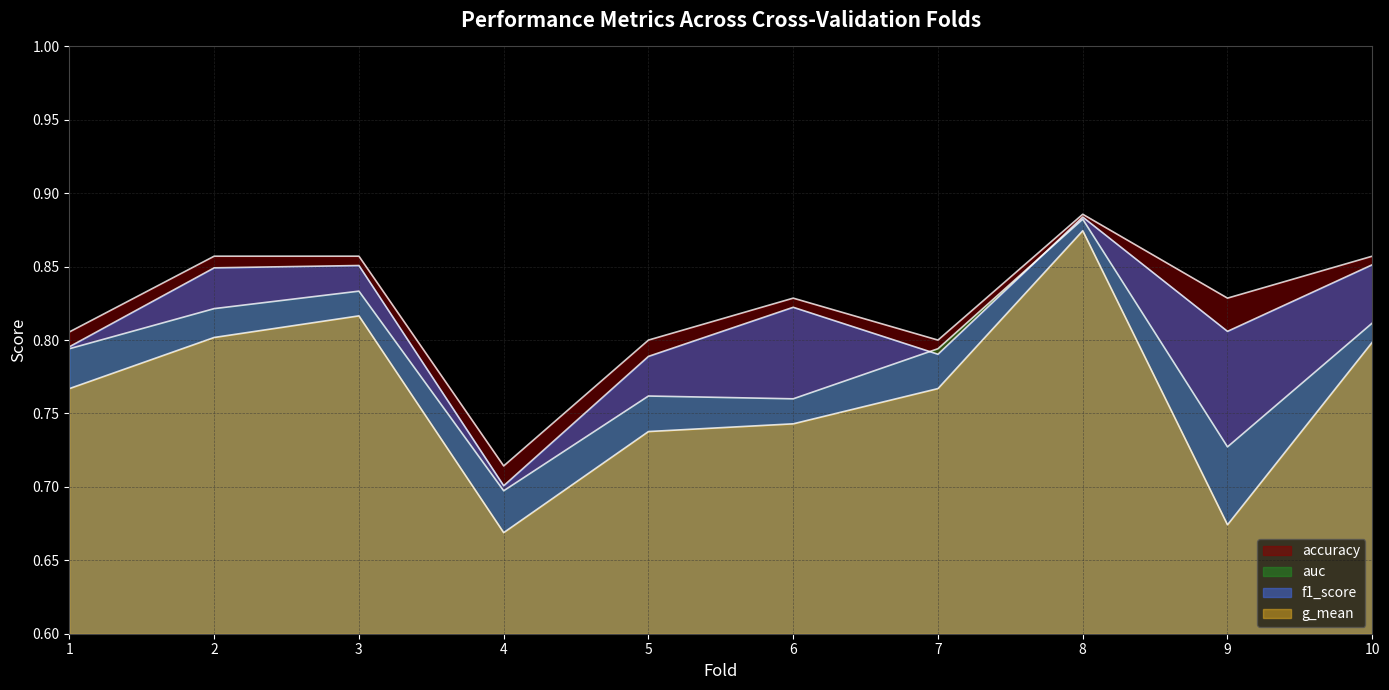

In auc, how many points are lower than both neighbors (excluding endpoints)?

3